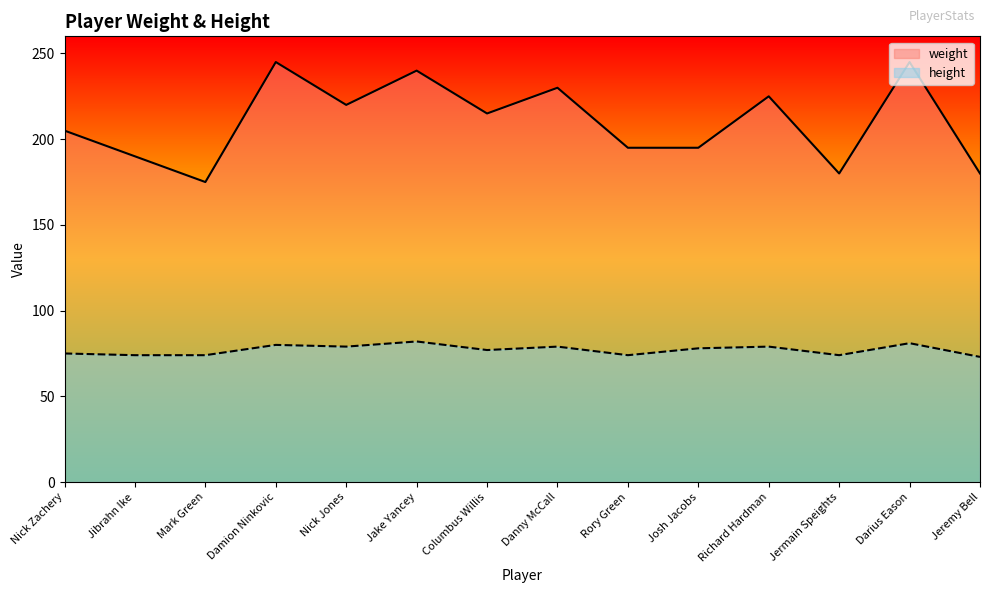

At which category is the sum across all series the highest?

Darius Eason